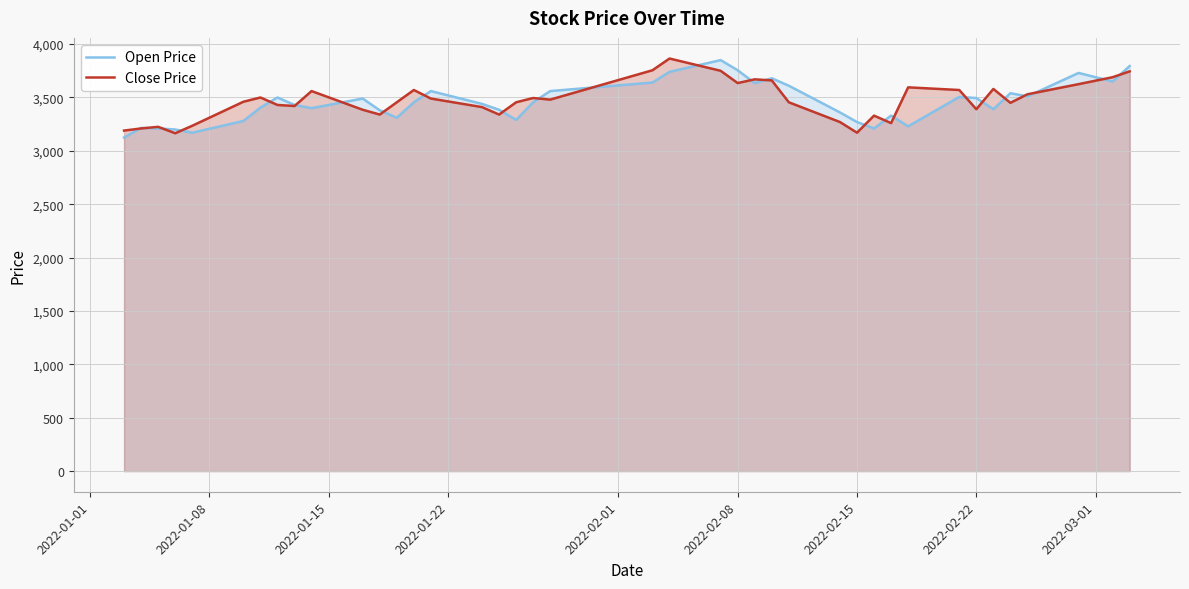

What is the highest value of the Open Price series?

3850